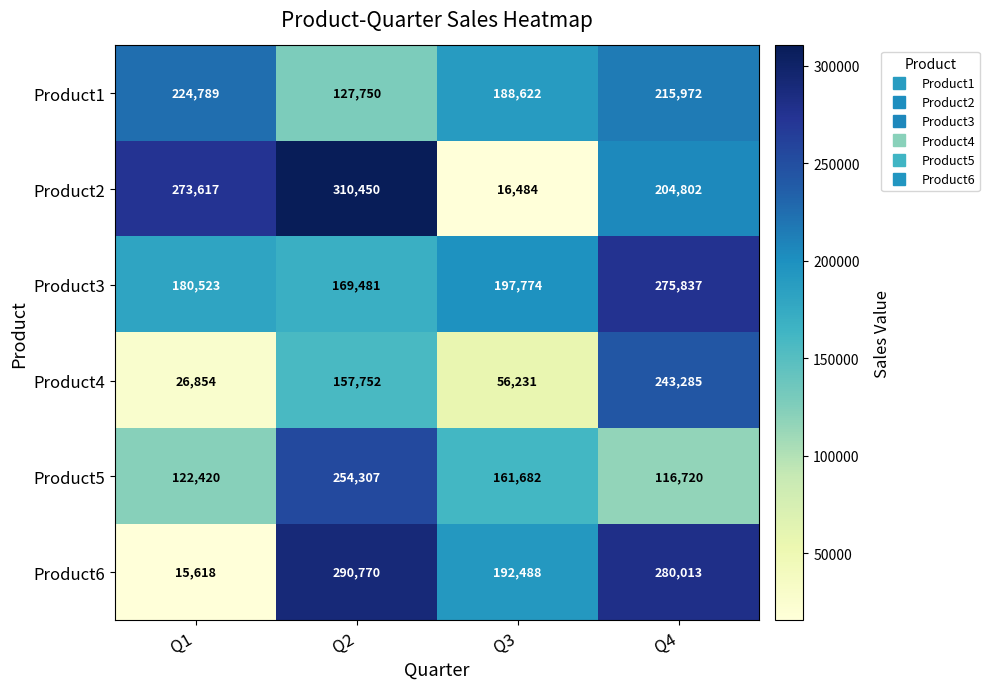

How many Product2 values are between 204802 and 310450?

3